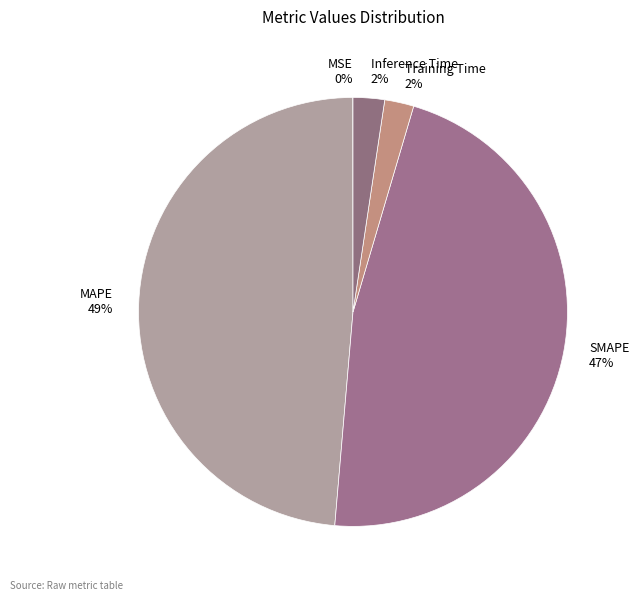

Is MAPE the majority of the pie?

No